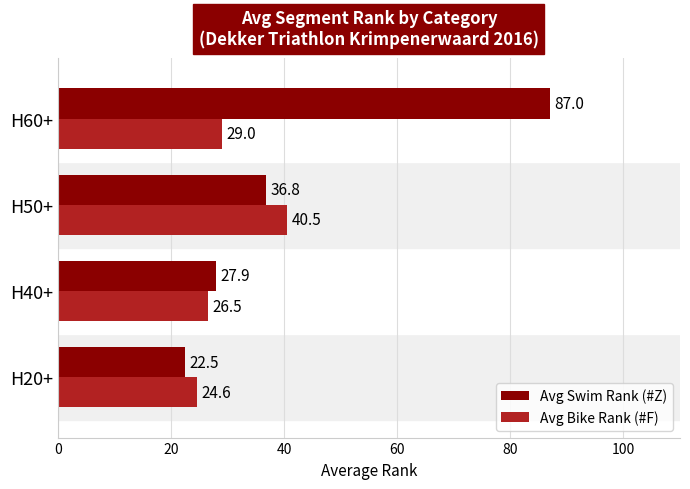

Which series changed the most between H40+ and H50+?

Avg Bike Rank (#F)